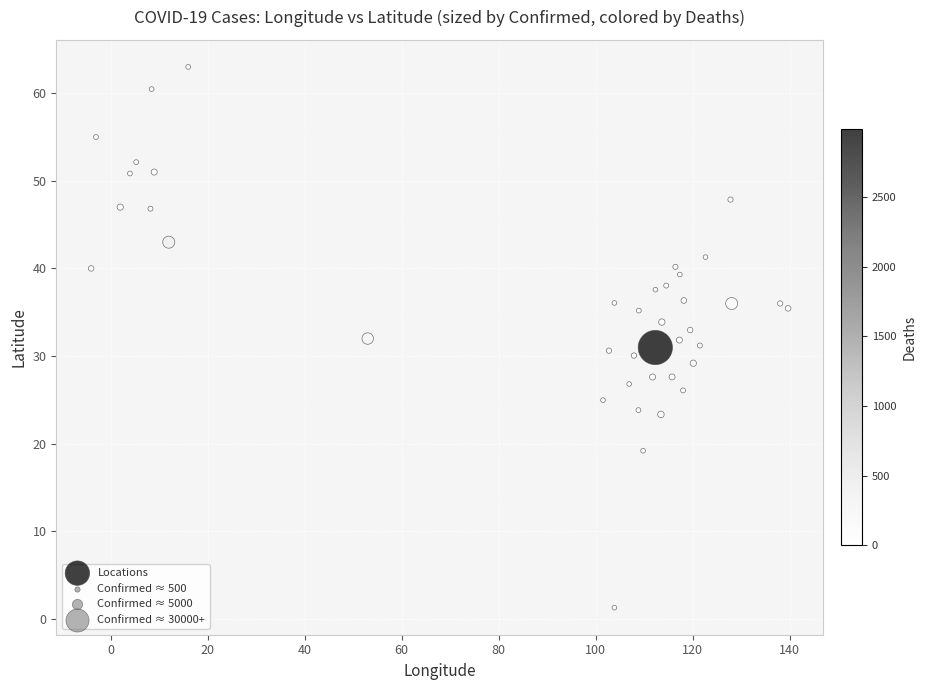

What is the range of X values (max minus min)?

143.6